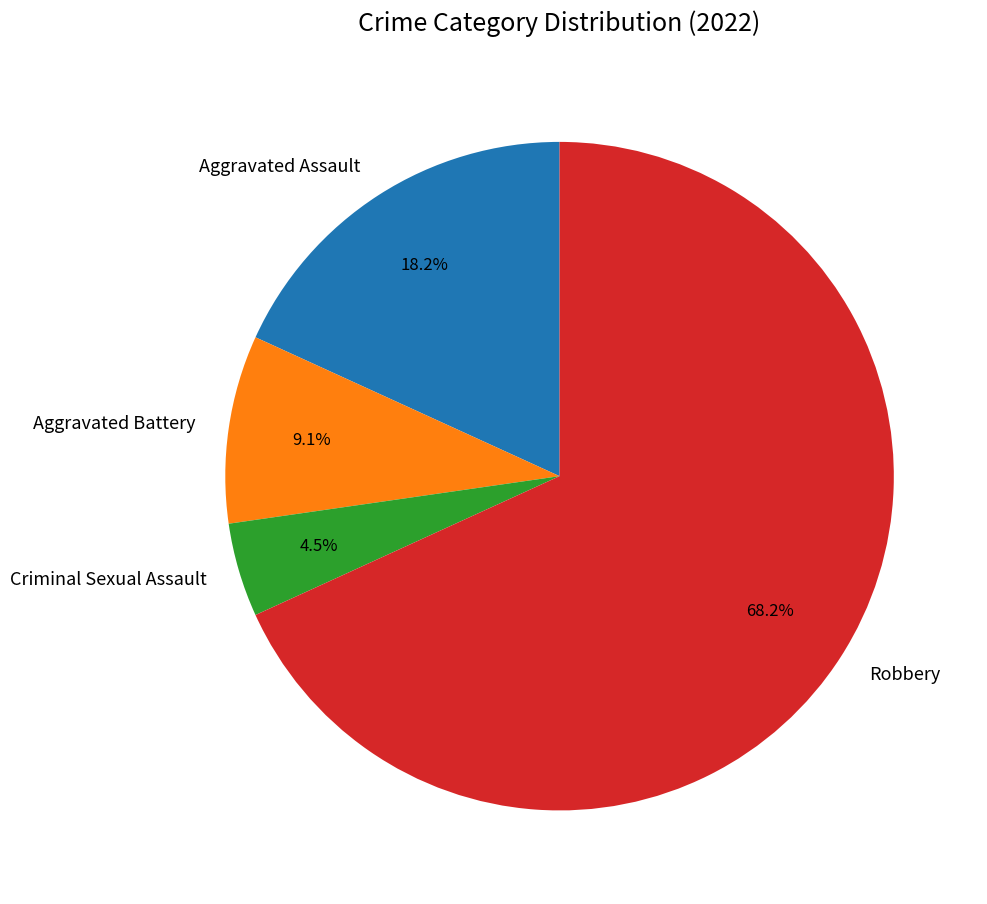

Which category accounts for the majority?

Robbery